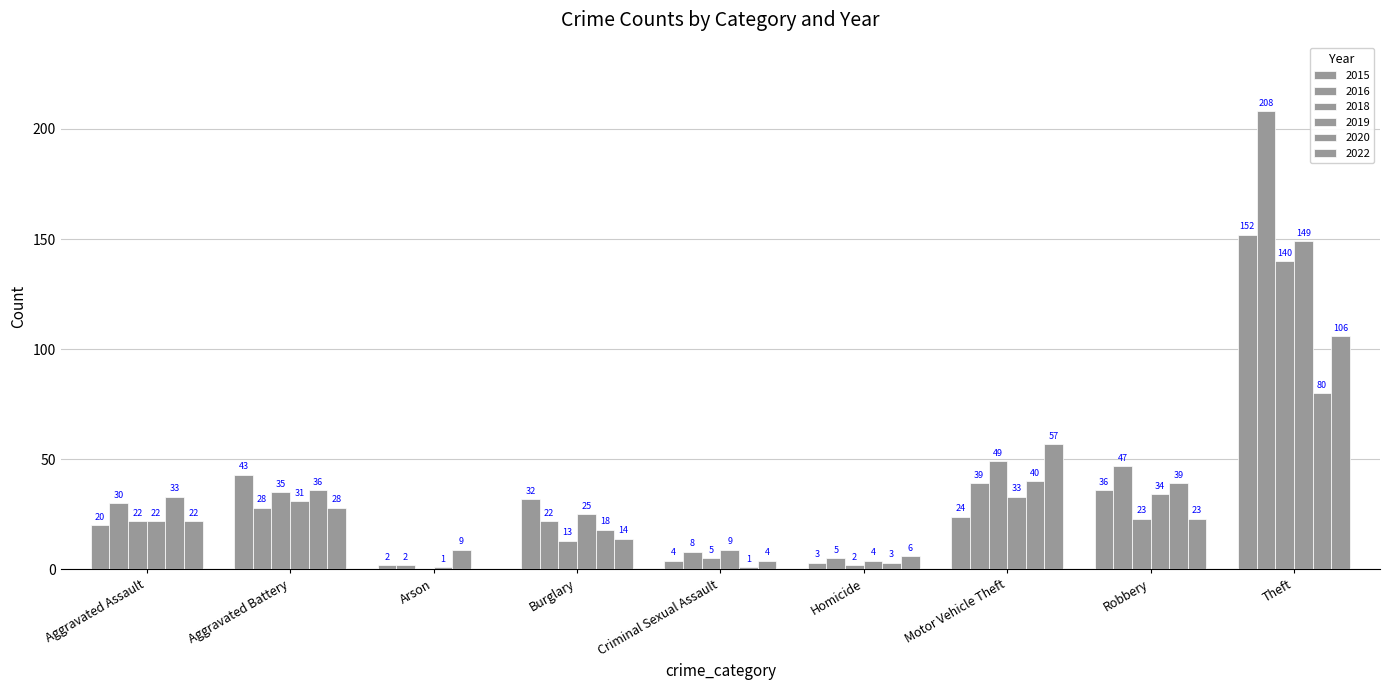

How many distinct data groups are displayed?

6